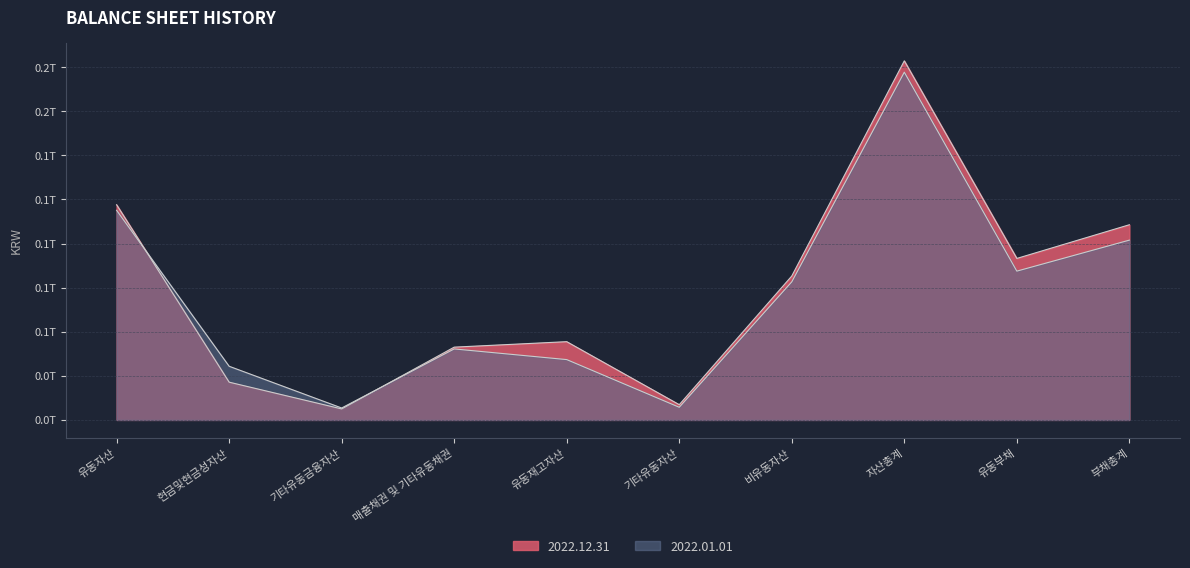

What is the average value of the 2023.12.31 series?

73132238645